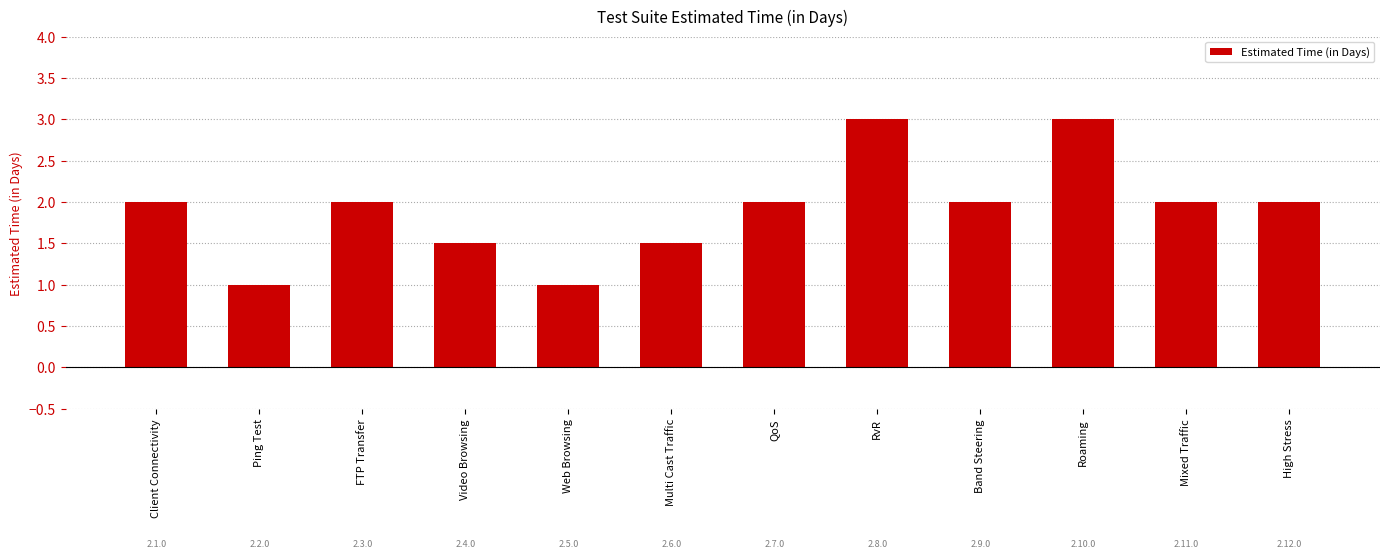

What is the value of the 10th bar from the left?

3.0